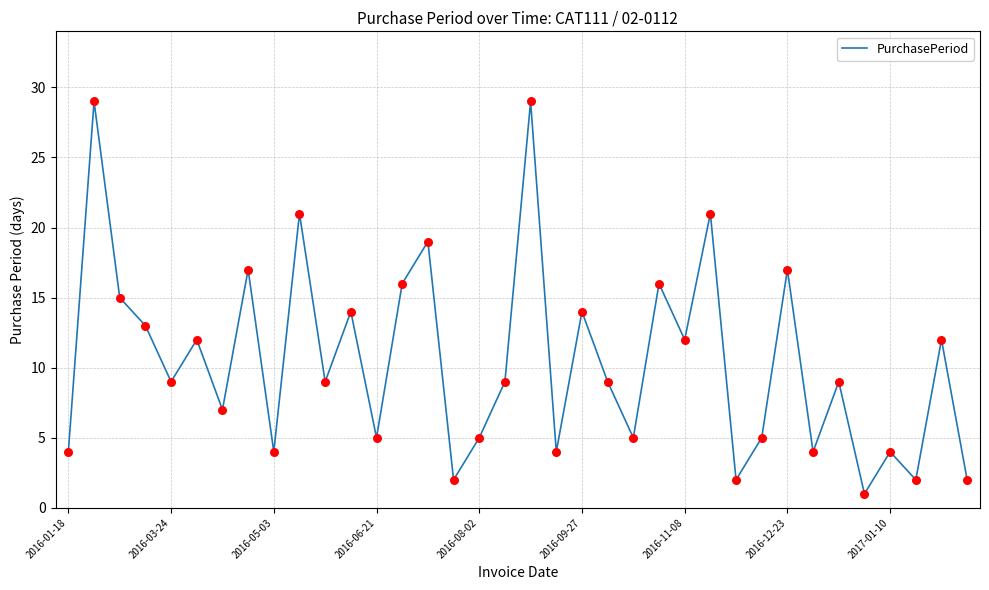

What is the difference between the maximum and minimum values?

28